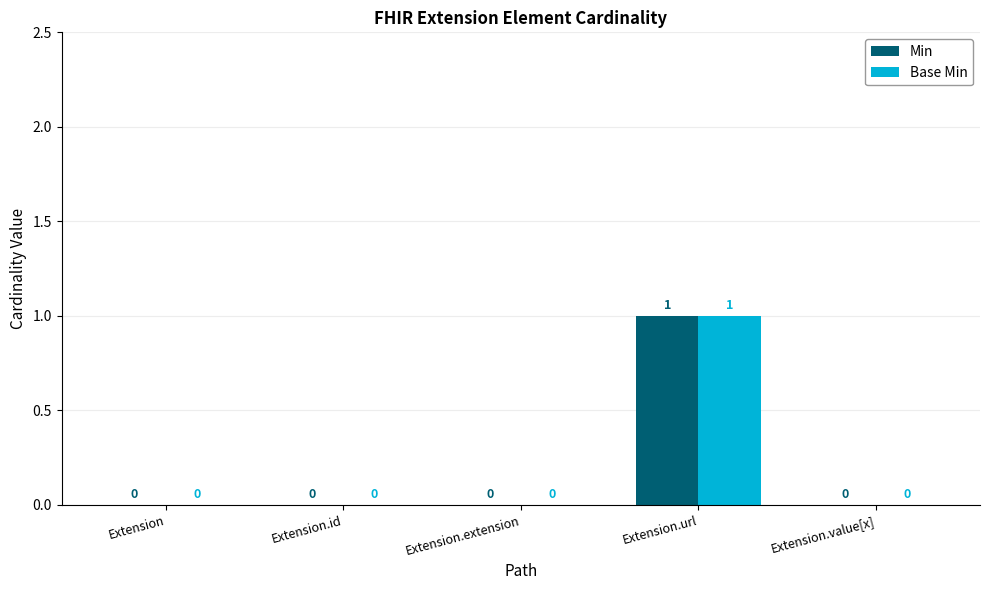

Is the value of Min at Extension.url greater than the value of Base Min at Extension.value[x]?

Yes